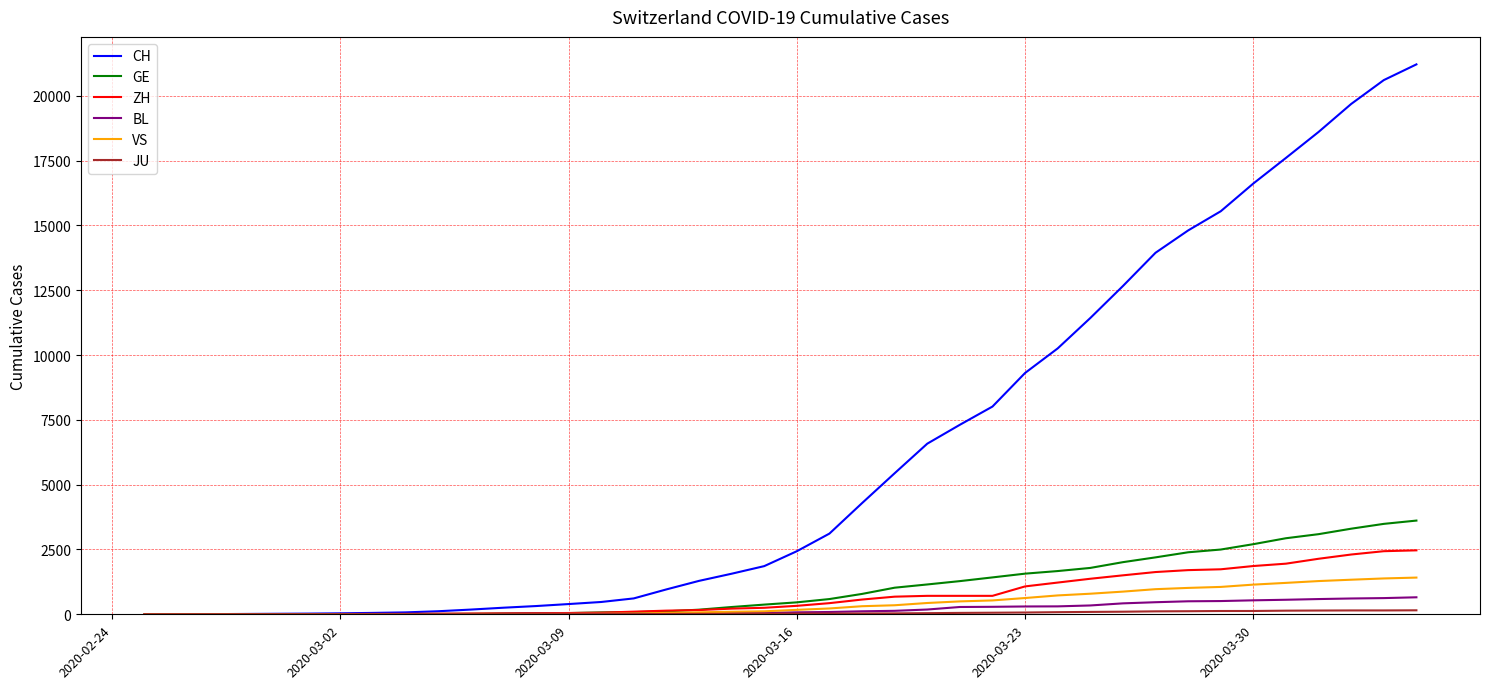

What is the difference between the maximum and second lowest values in the BL series?

656